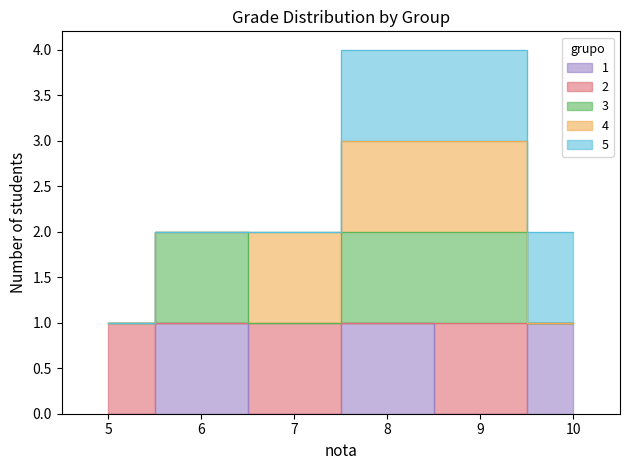

Which series has the largest range (max minus min)?

1